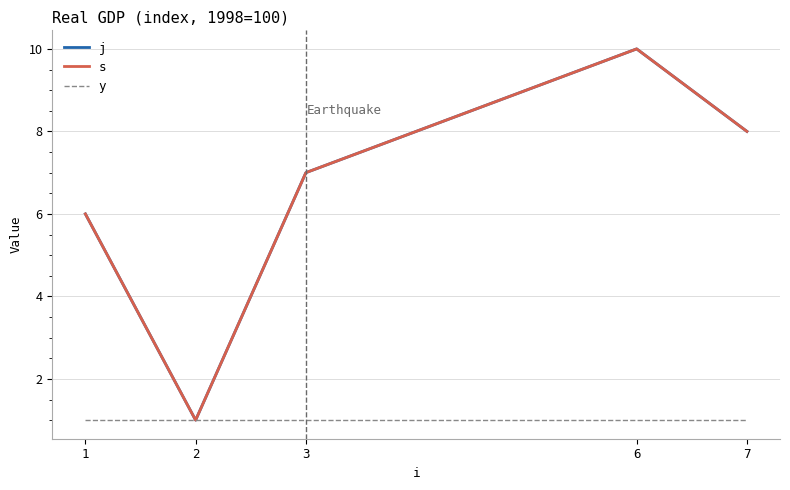

The value of j at 2 is 1. True or false?

True